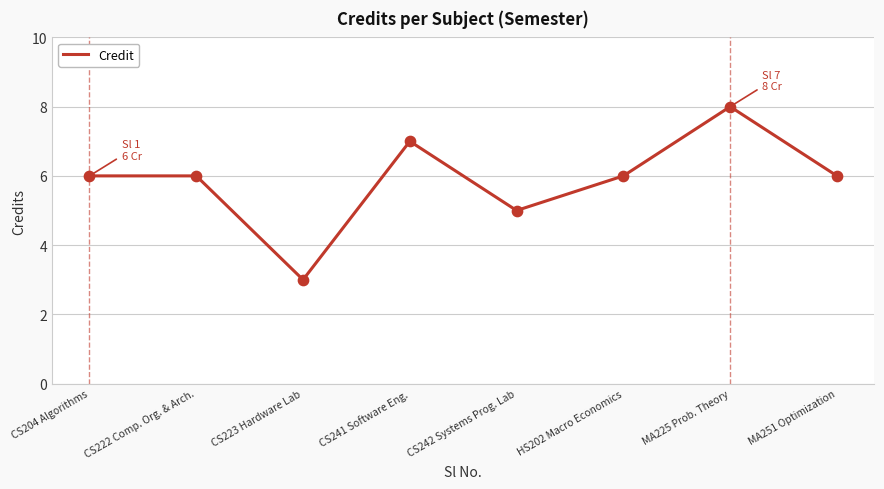

What is the change in value from CS223 Hardware Lab to HS202 Macro Economics?

+3